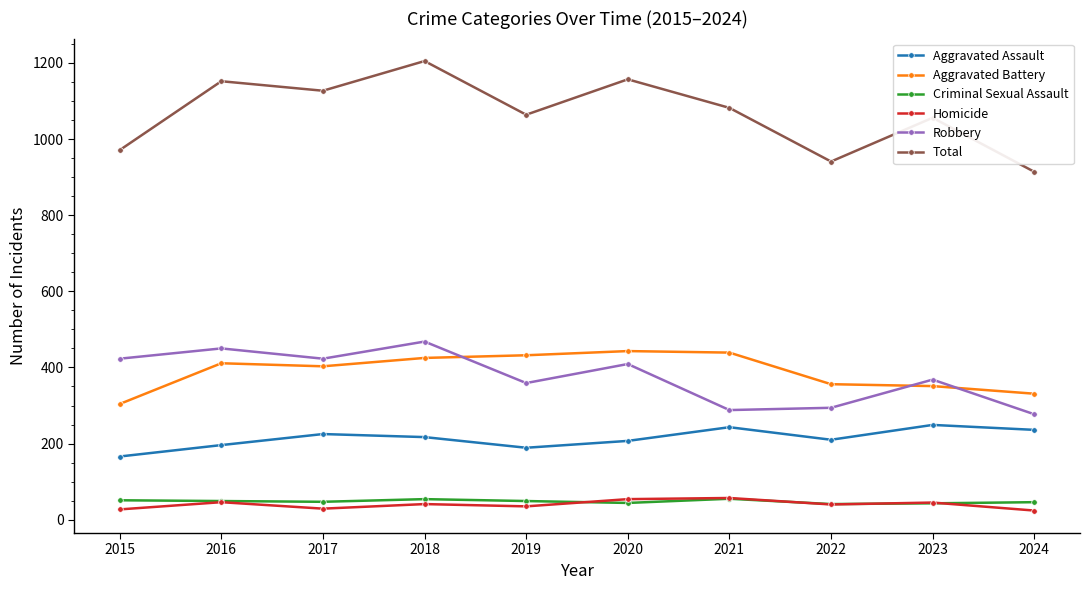

What is the total value across all series at 2021?

2164